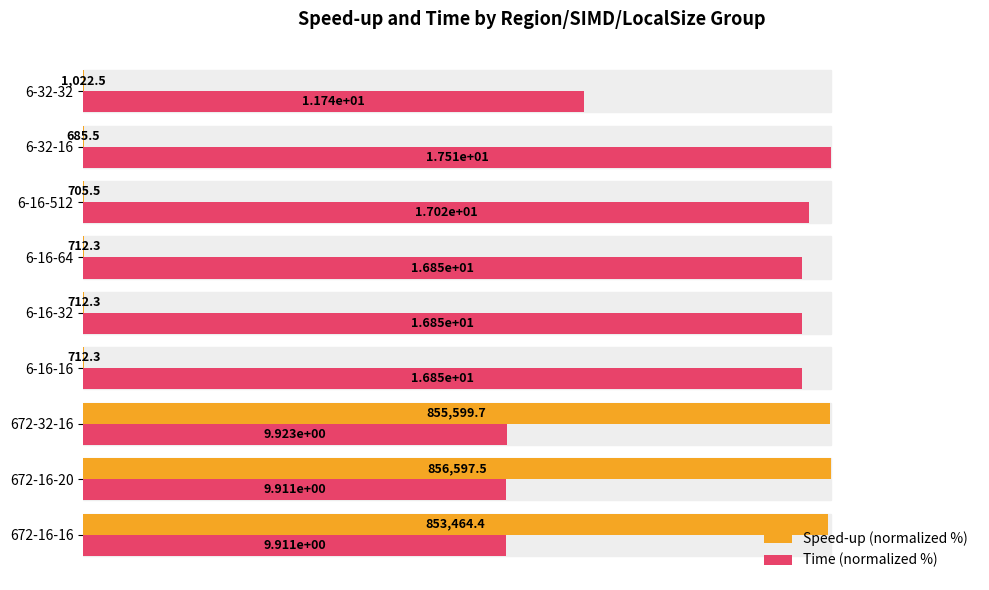

What are all the series names shown in the legend?

Speed-up (normalized %), Time (normalized %)